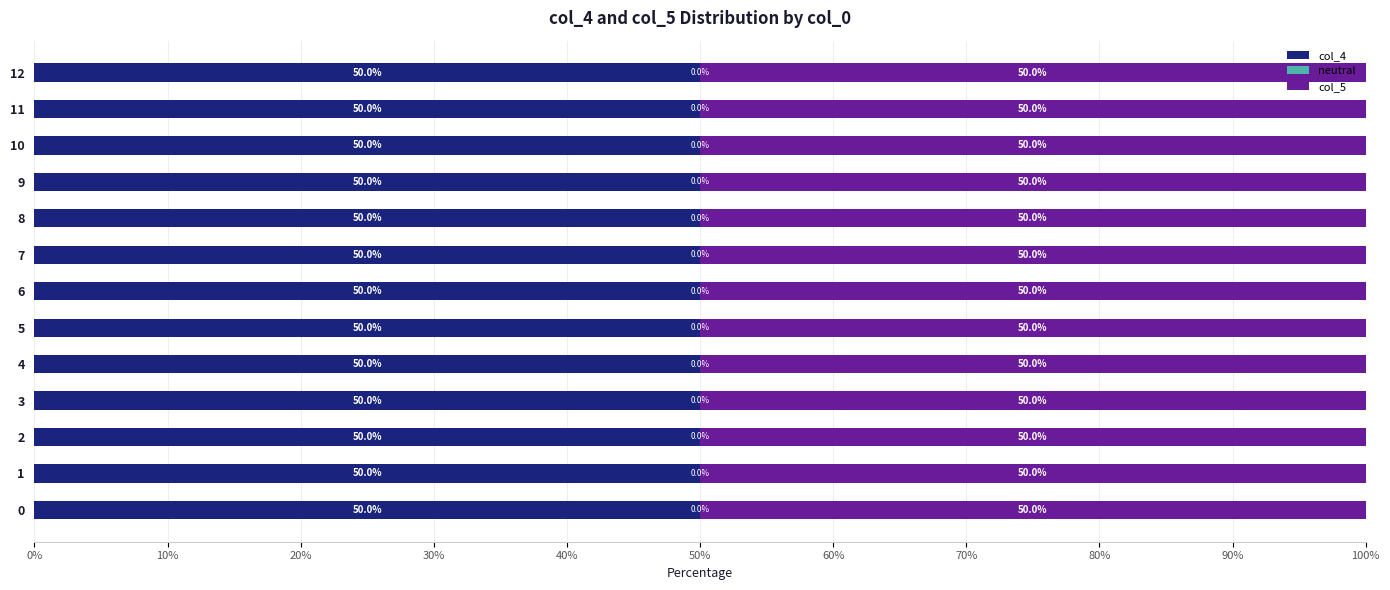

How many series are shown in this chart?

3